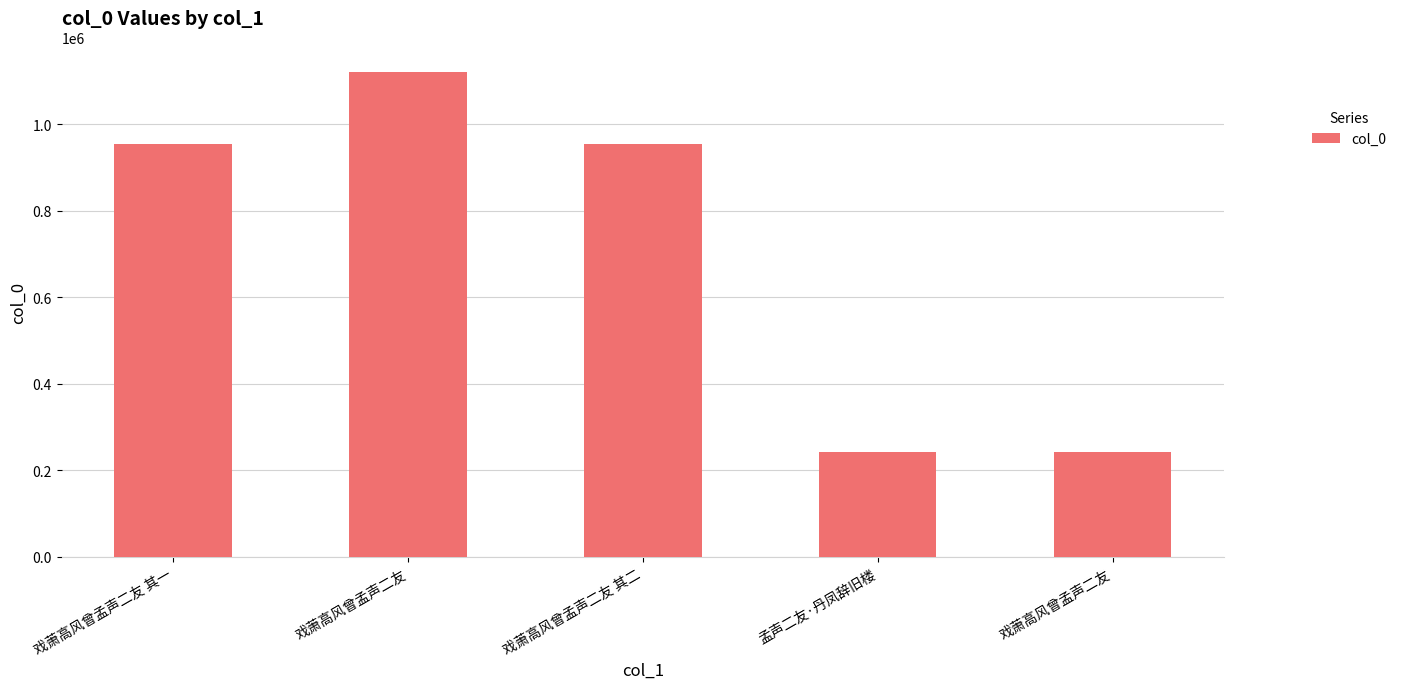

What is the minimum value shown in the chart?

241909